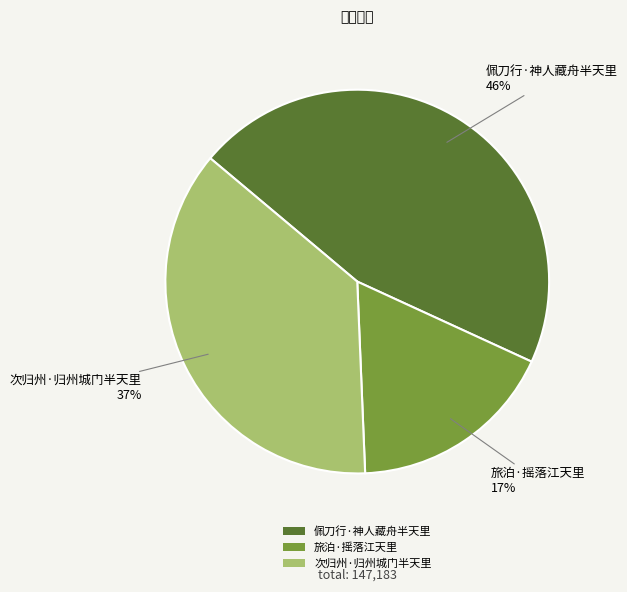

True or false: 旅泊·摇落江天里 accounts for 24% of the total.

False